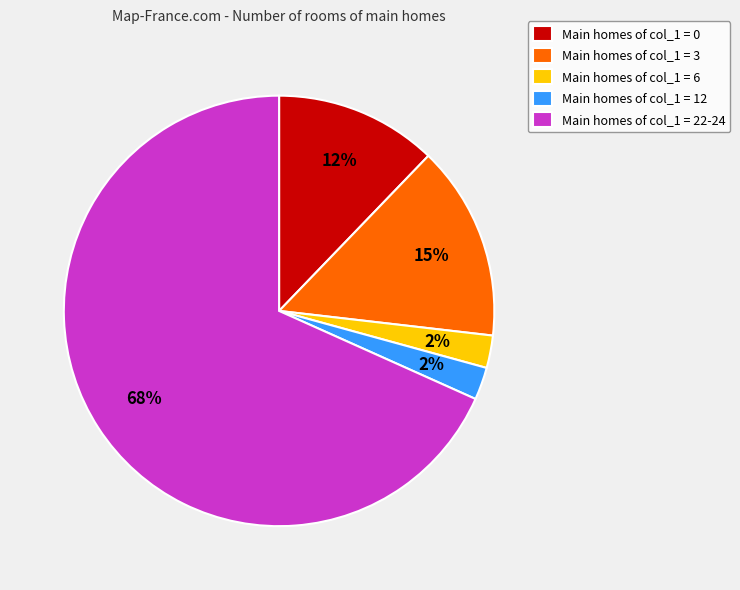

How many segments does this pie chart have?

5